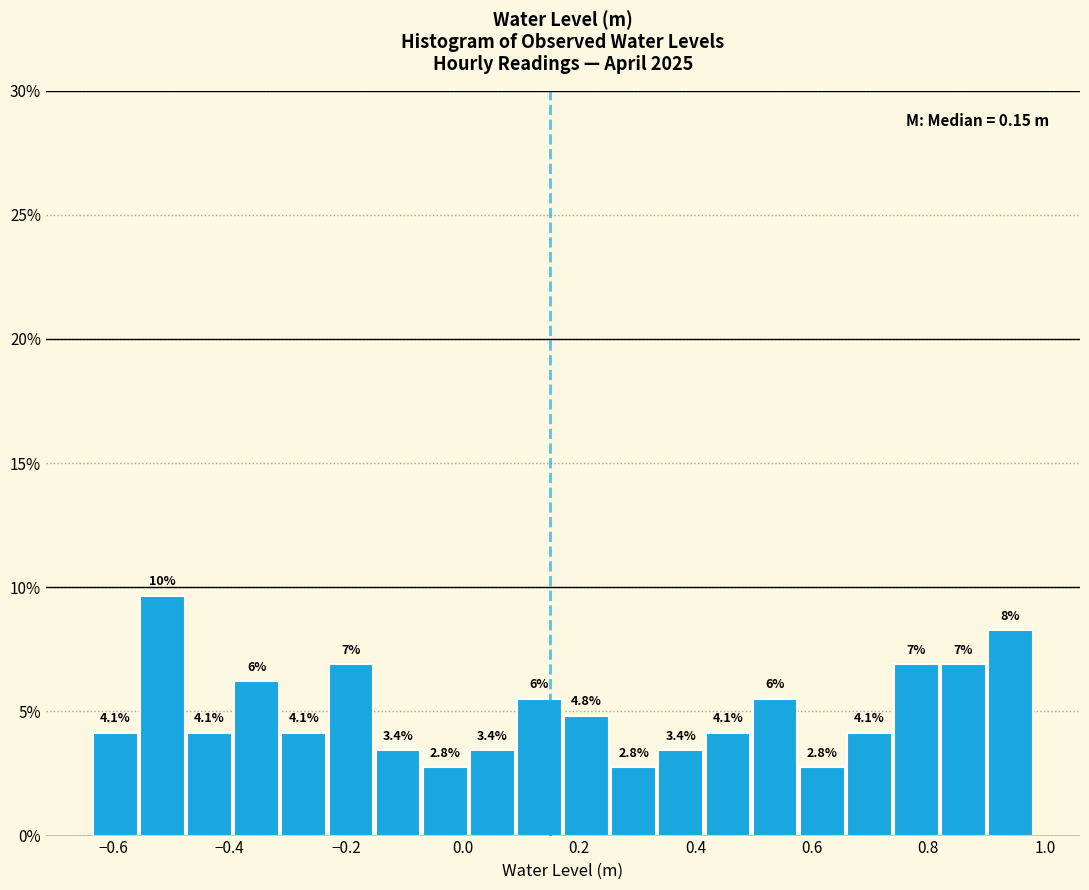

Which range on the x-axis has the tallest bar?

-0.56 to -0.48